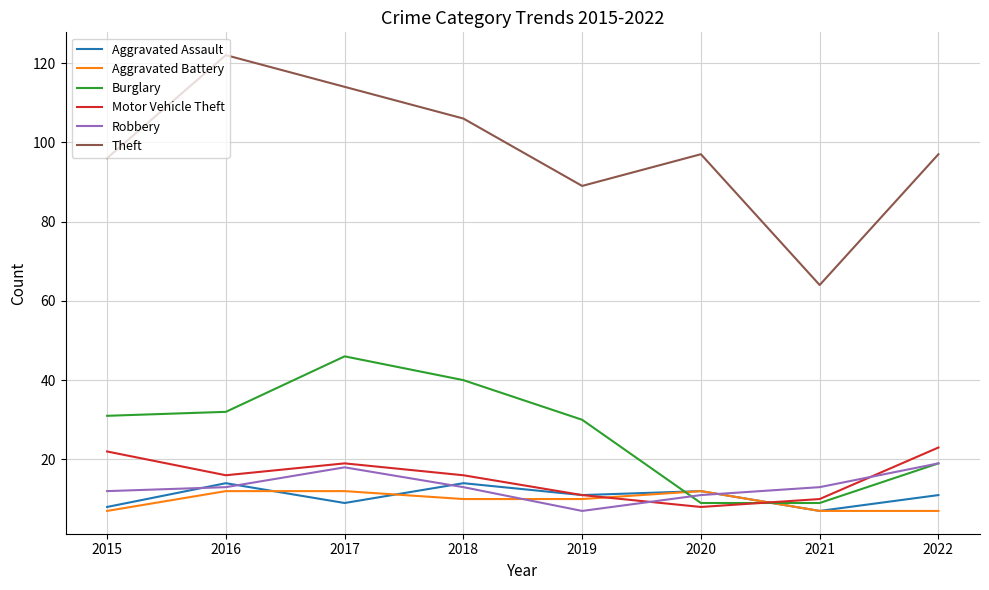

Which series has the largest total across all categories?

Theft